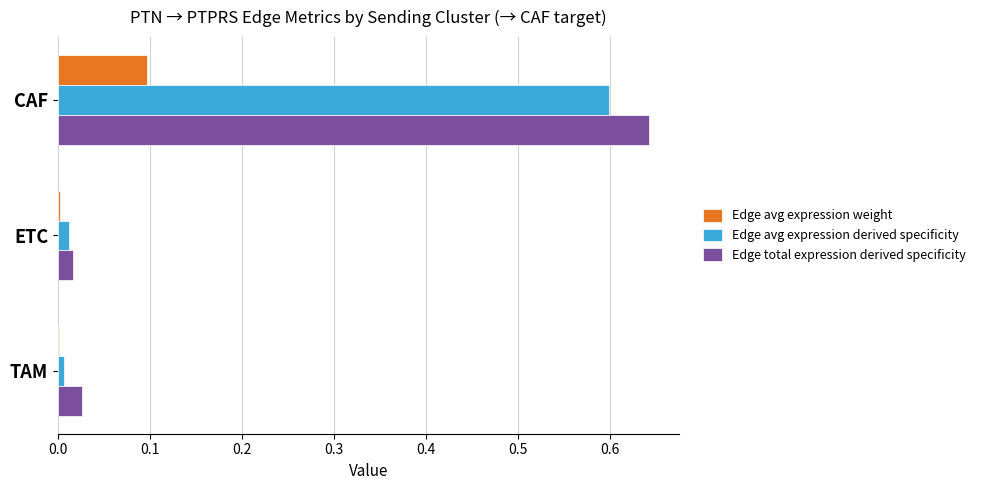

What is the sum of all Edge avg expression weight values?

0.1